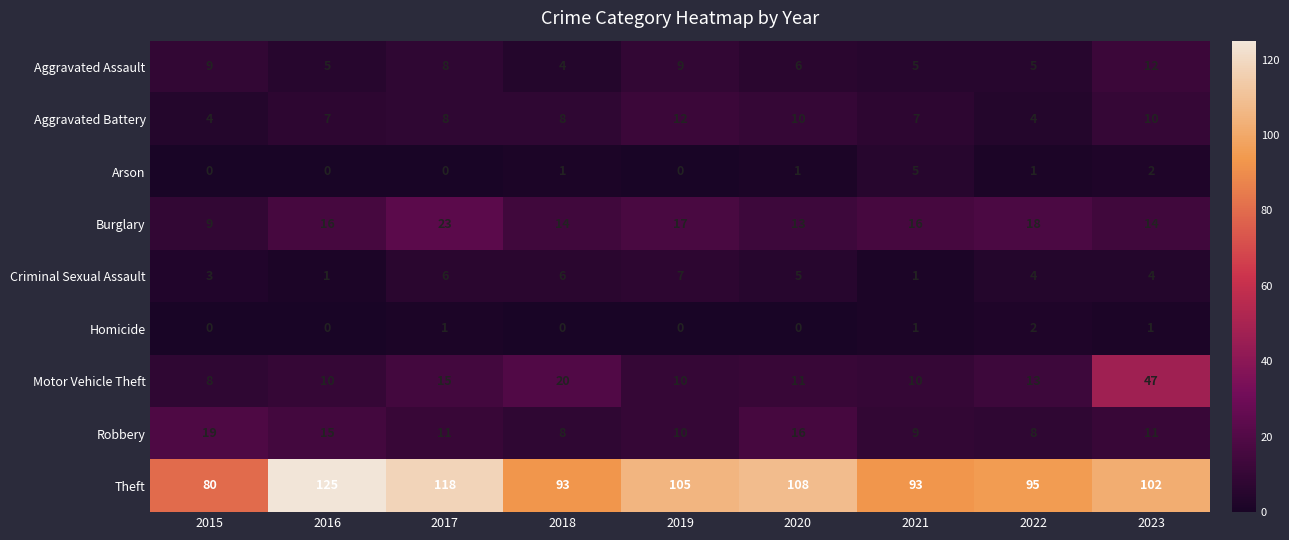

Rank the series at 2023 from highest to lowest value.

Theft, Motor Vehicle Theft, Burglary, Aggravated Assault, Robbery, Aggravated Battery, Criminal Sexual Assault, Arson, Homicide